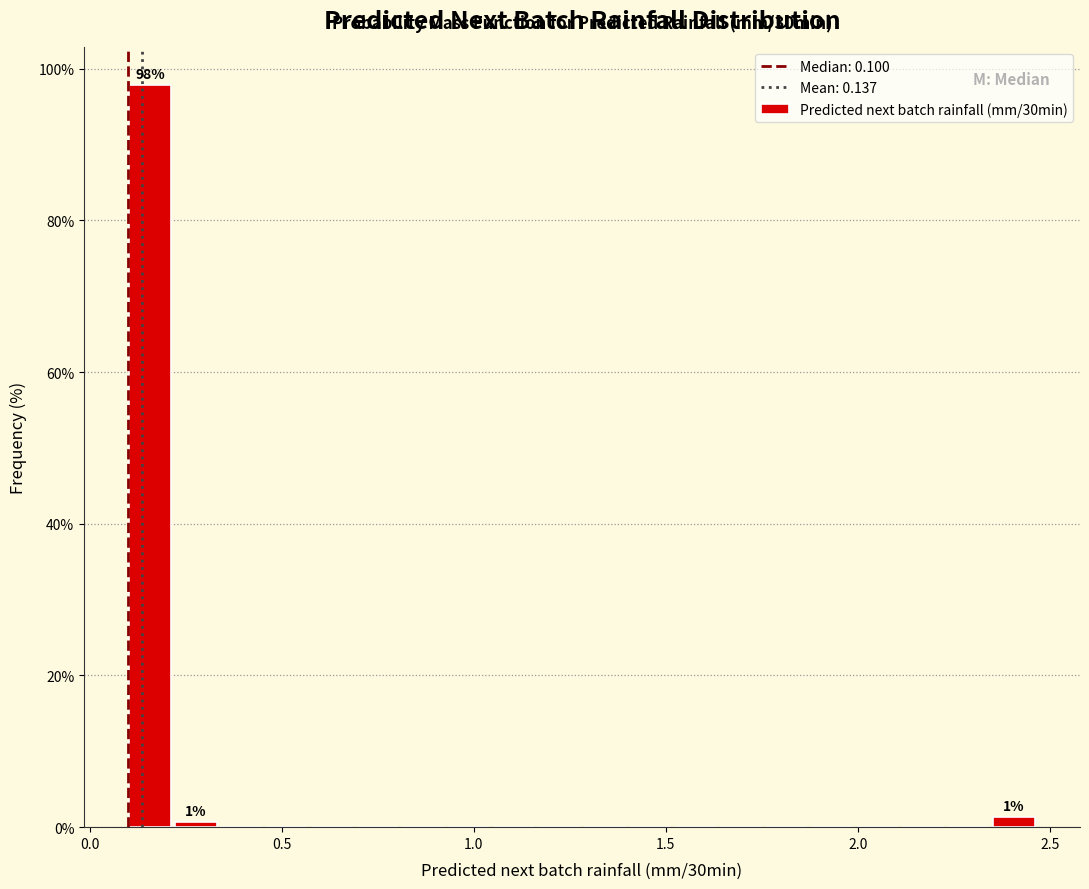

Read against the x-axis, roughly where is the centre of the tallest bar?

0.15